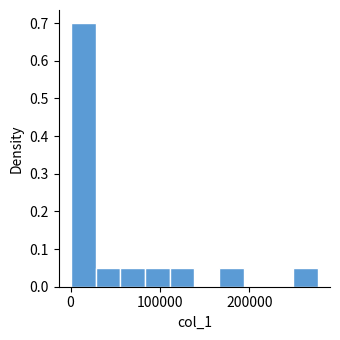

Read against the x-axis, roughly where is the centre of the tallest bar?

10000